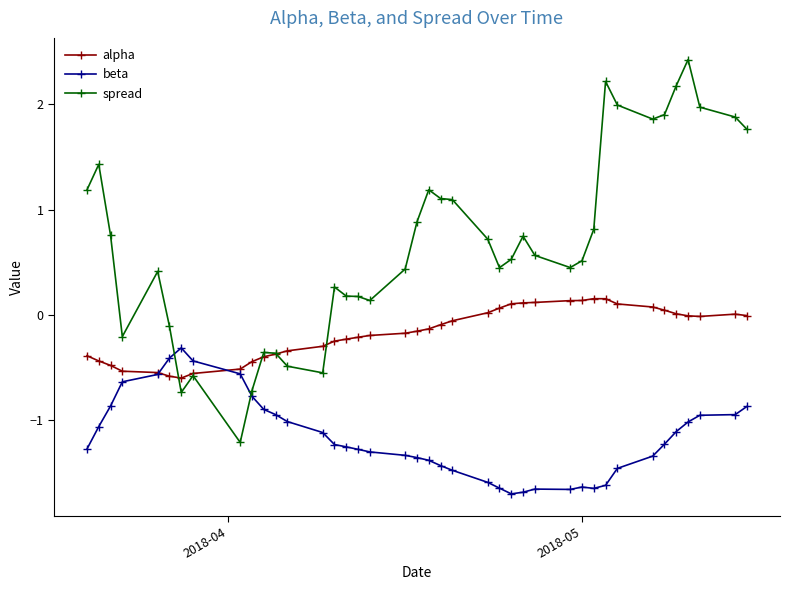

What is the value of the alpha point at the 14th from the left?

-0.3